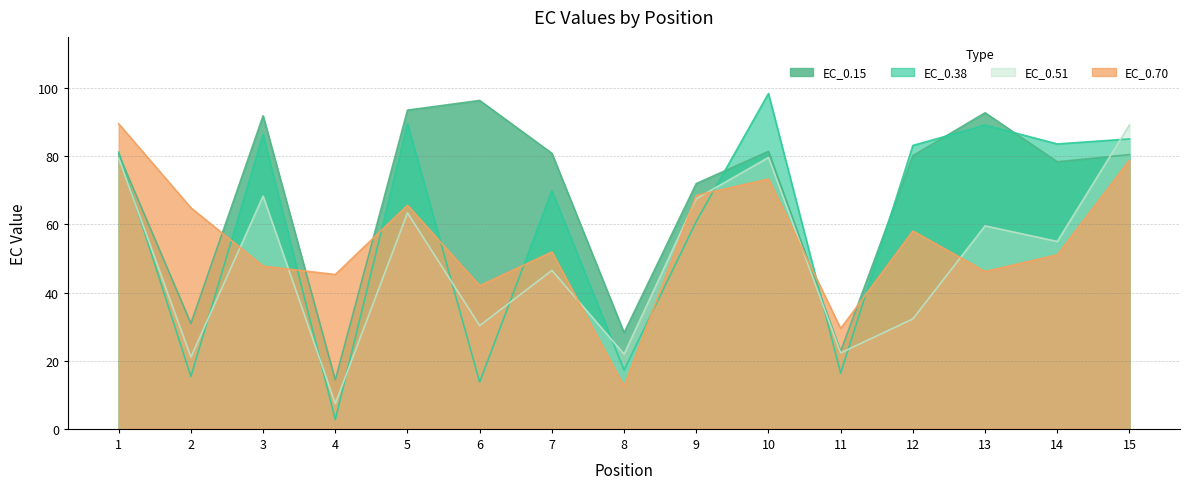

What is the maximum value shown in the chart?

98.4